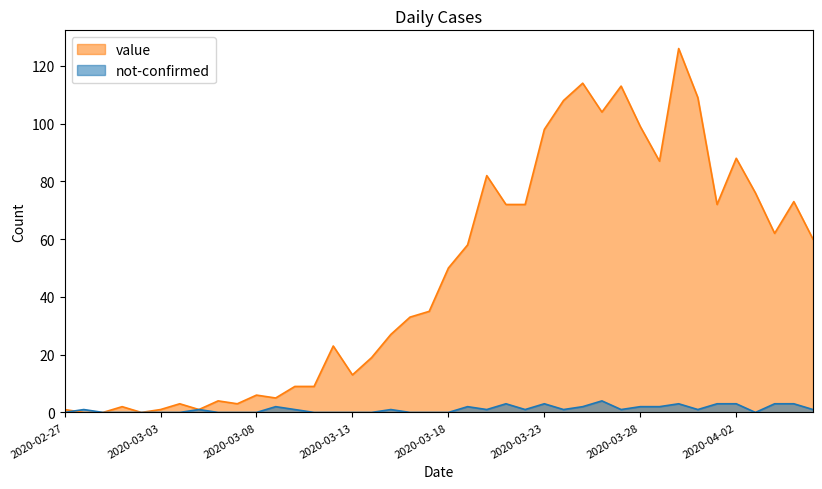

What is the highest value of the not-confirmed series?

4